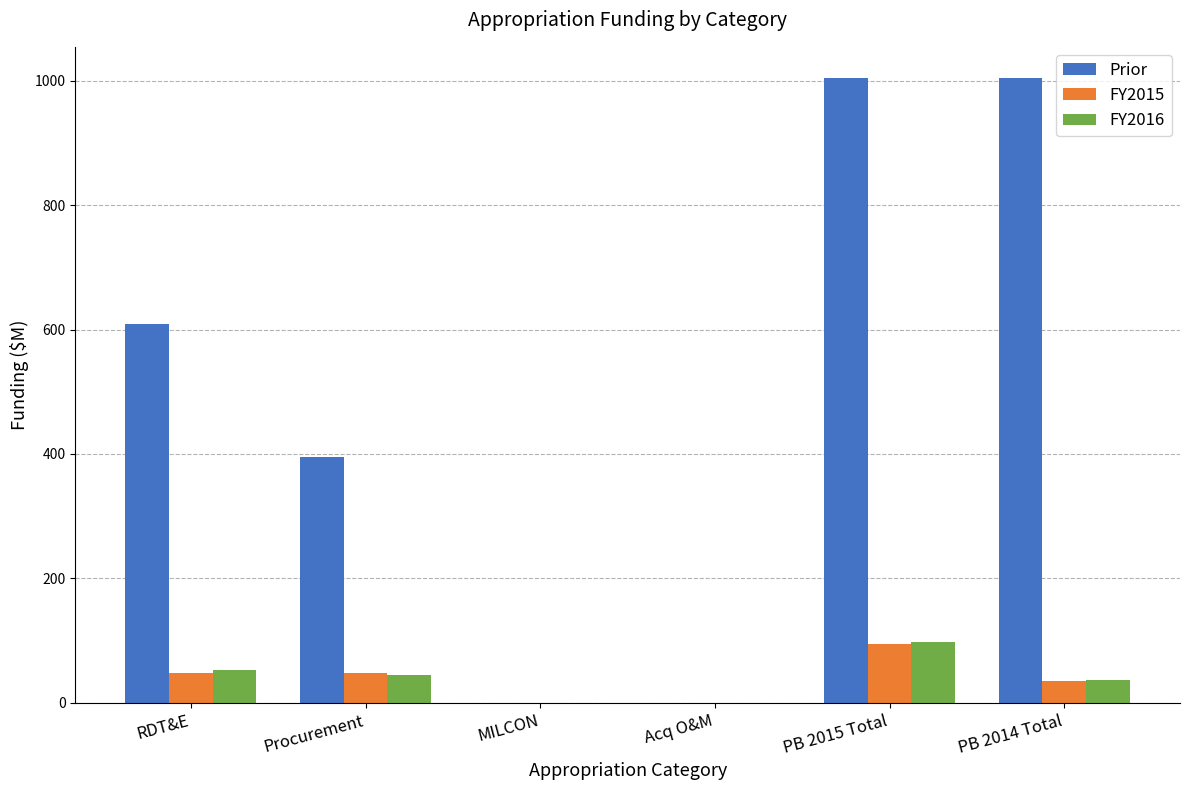

What is the maximum value shown in the chart?

1004.7